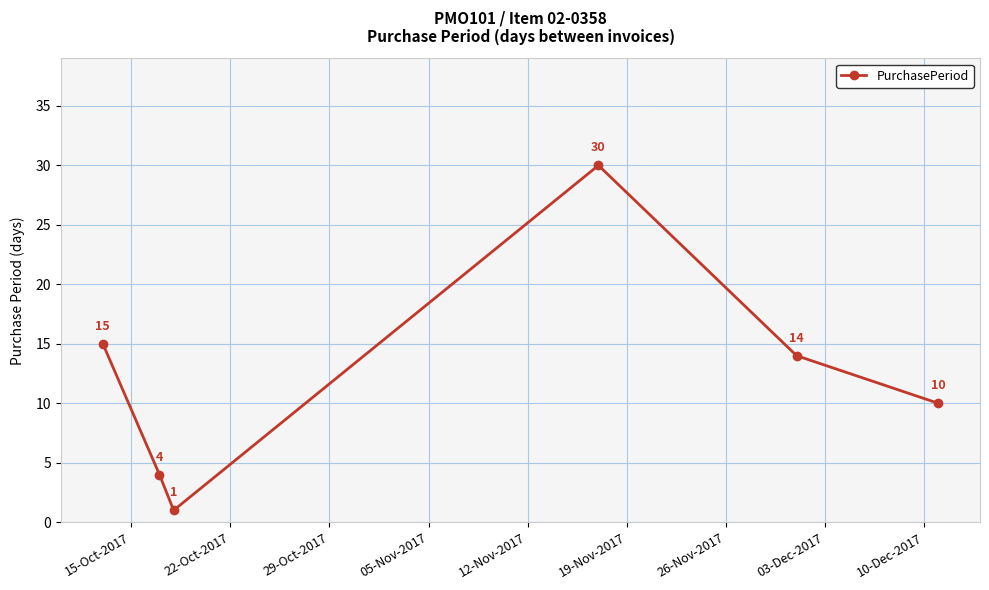

What is the average value?

12